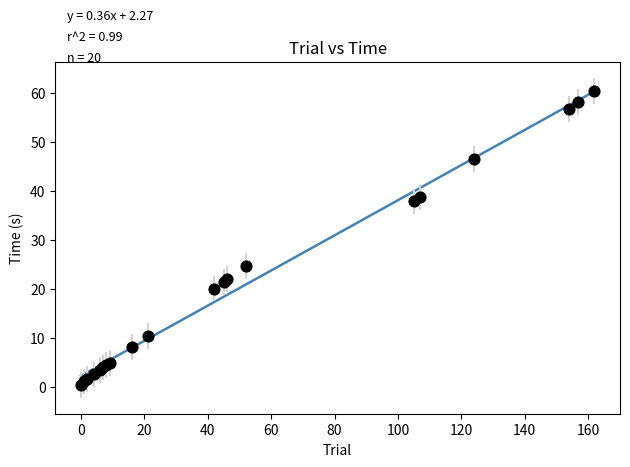

What Y value in the scatter plot is closest to 30?

24.7